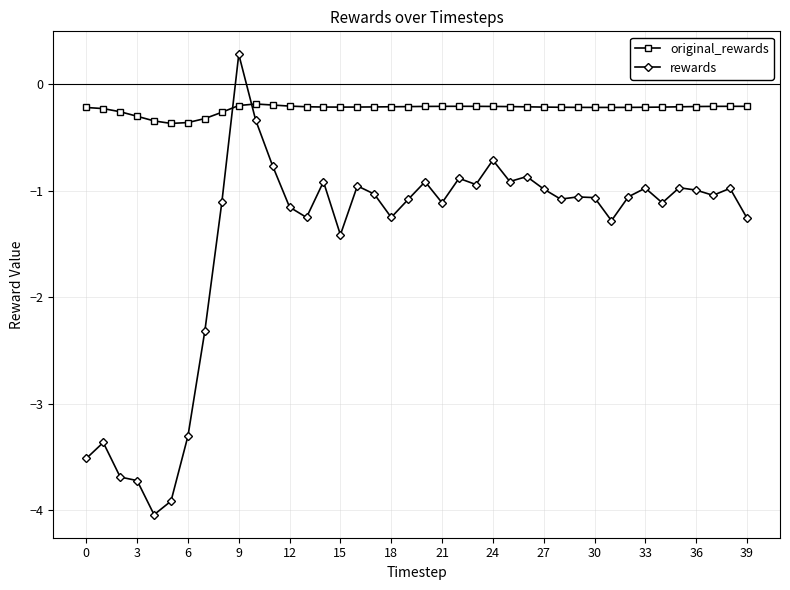

True or false: rewards has more than 0 interior local peaks.

True